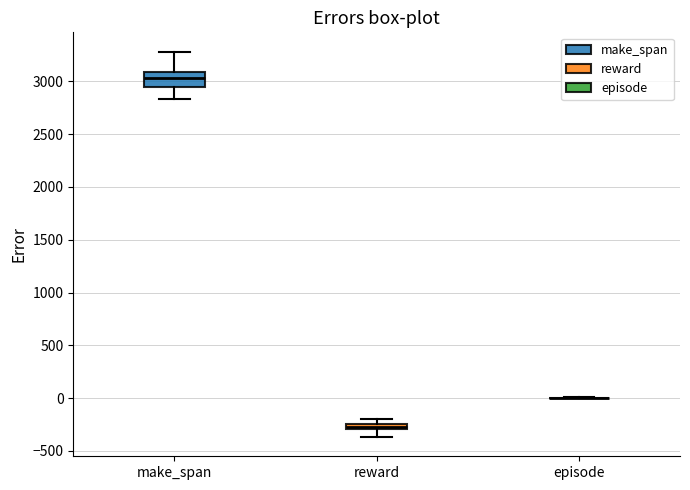

Which box is the tallest, from its lower edge to its upper edge?

make_span